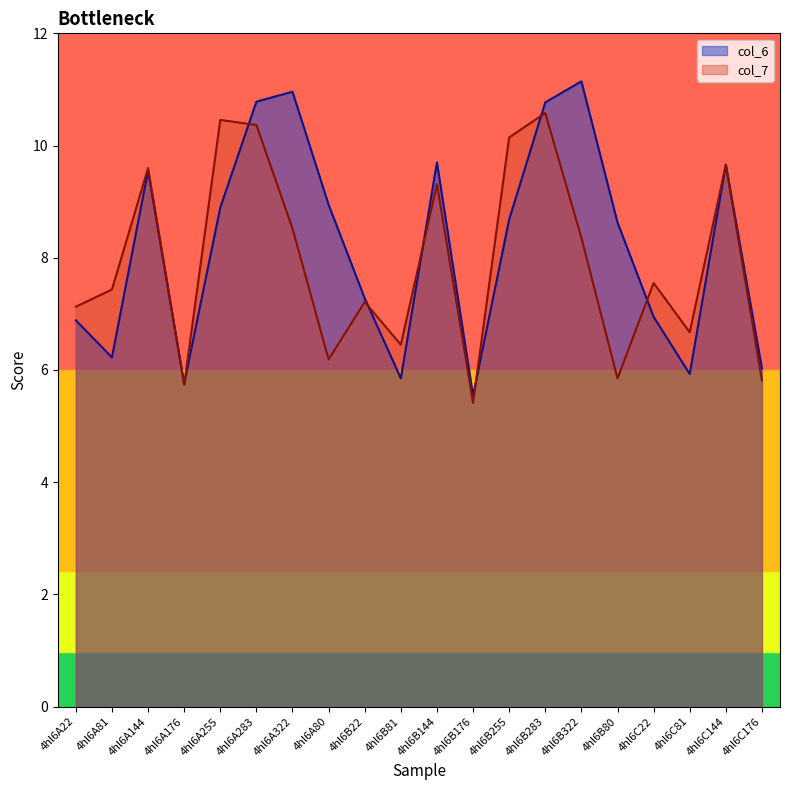

What is the total value across all series at 4hl6C176?

11.8